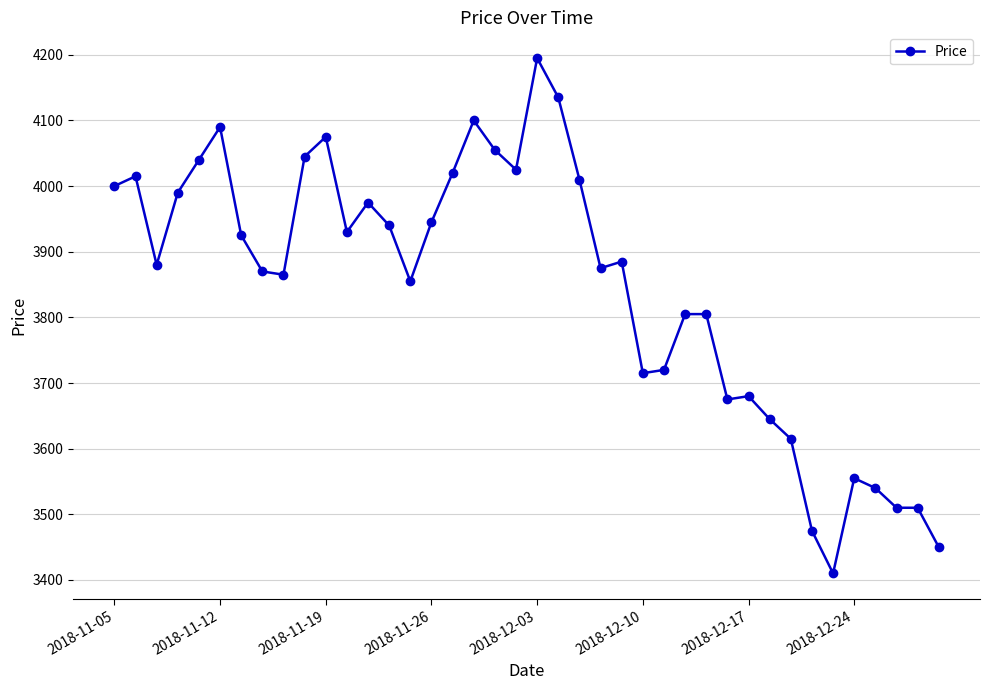

What is the value of the 29th point from the left?

3805